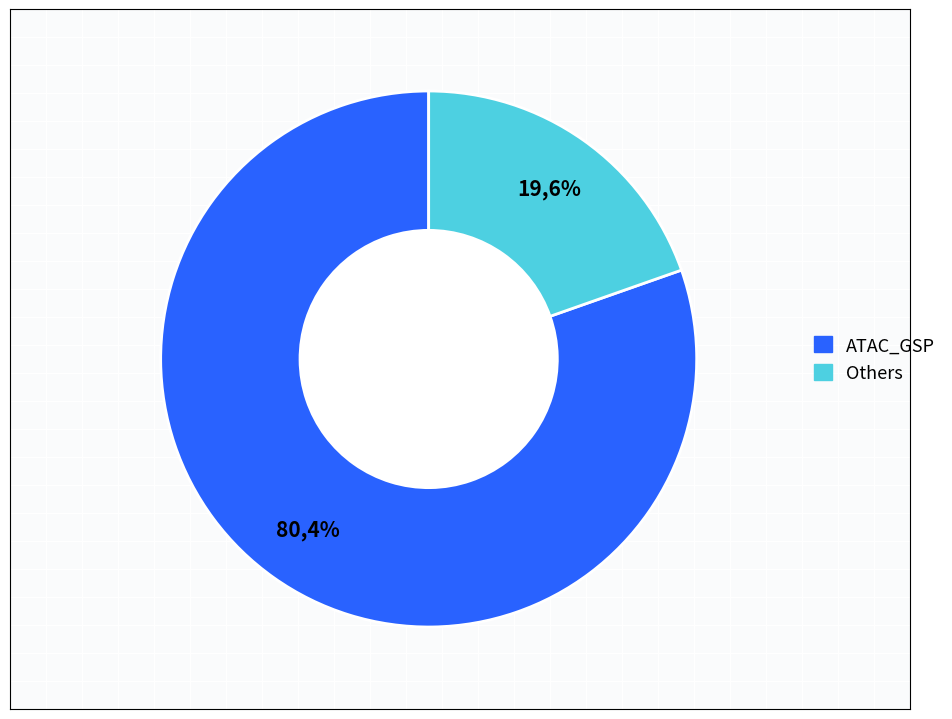

Is there any slice that represents more than half of the pie?

Yes